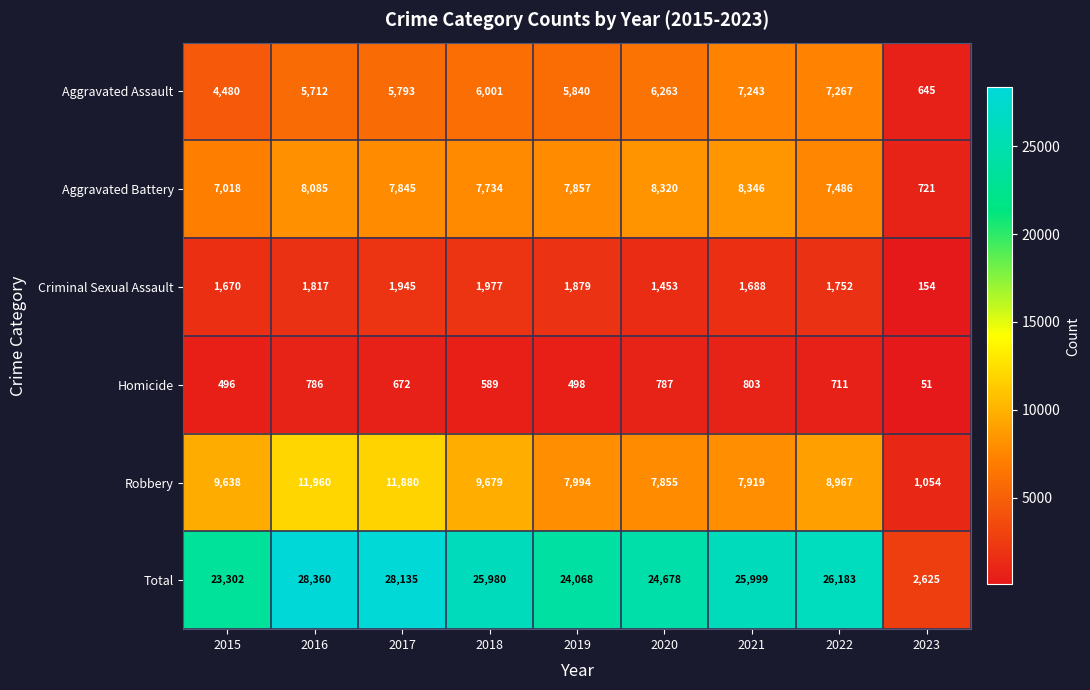

Which series has the largest total across all categories?

Total